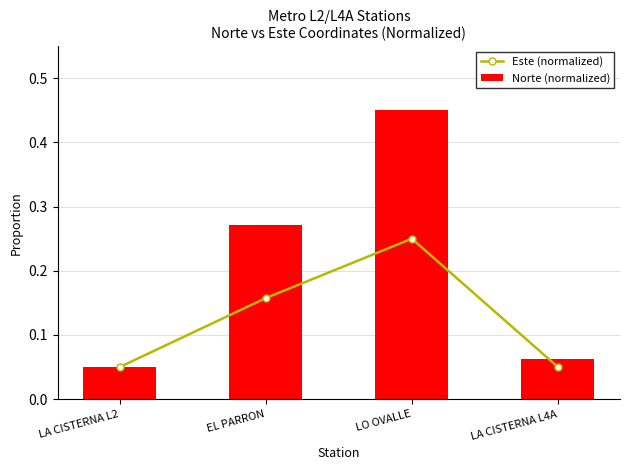

The Este (normalized) series shows 0.2 at LO OVALLE. True or false?

True